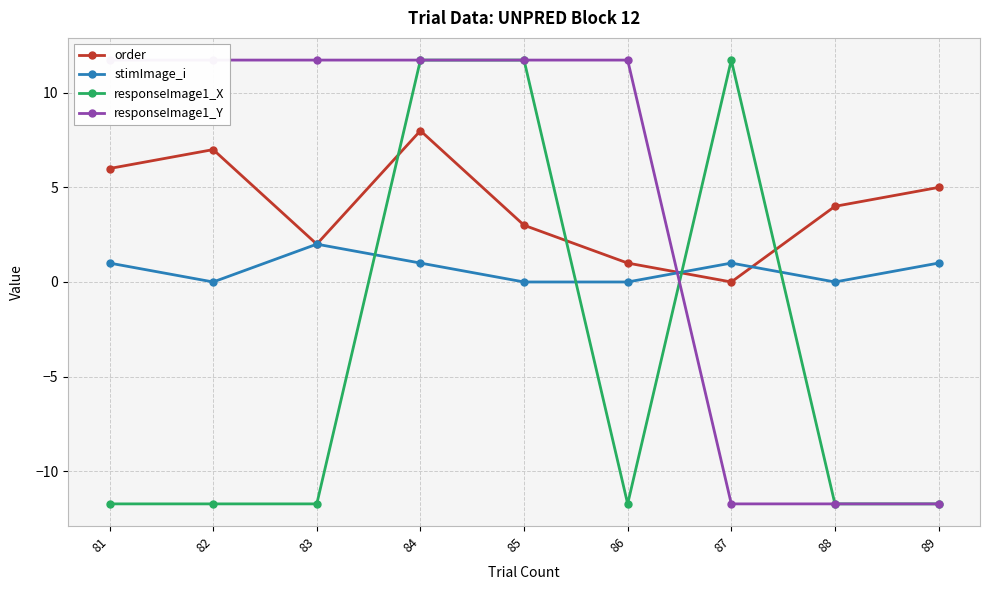

How many values in responseImage1_Y are above zero?

6